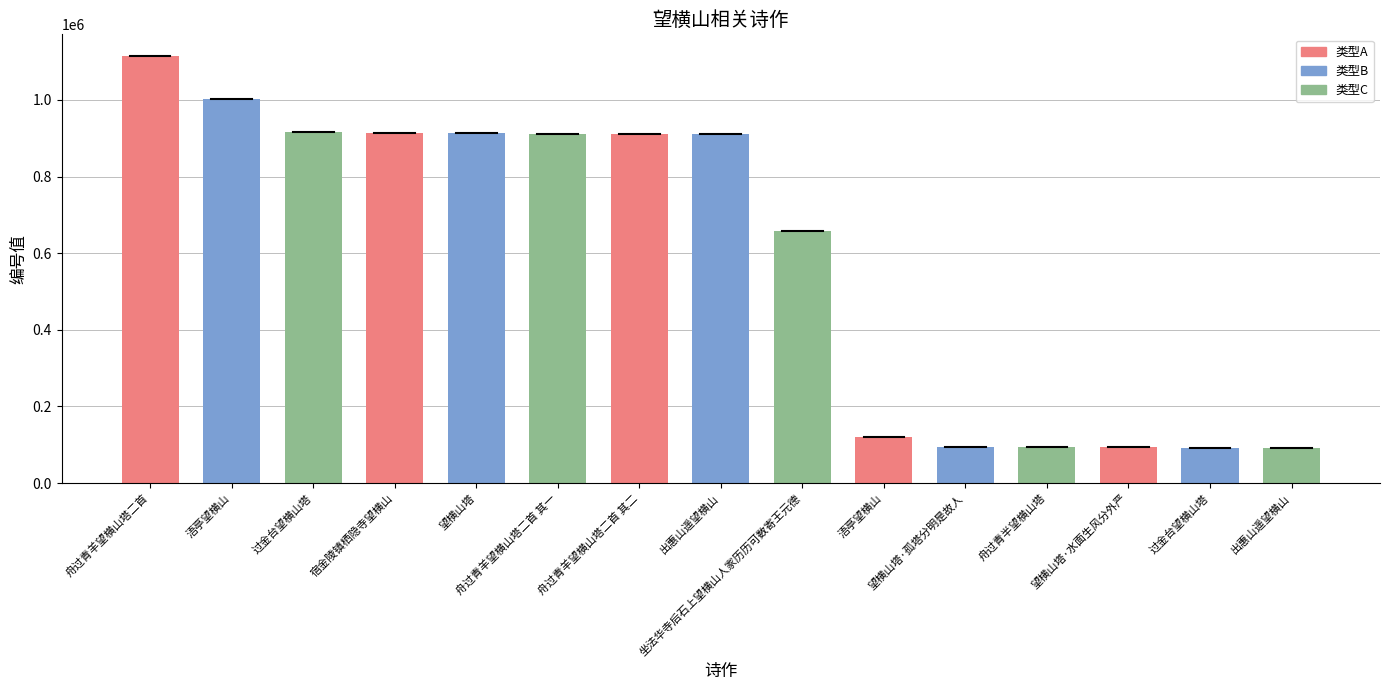

Is it true that the value at 过金台望横山塔 is 915300?

True